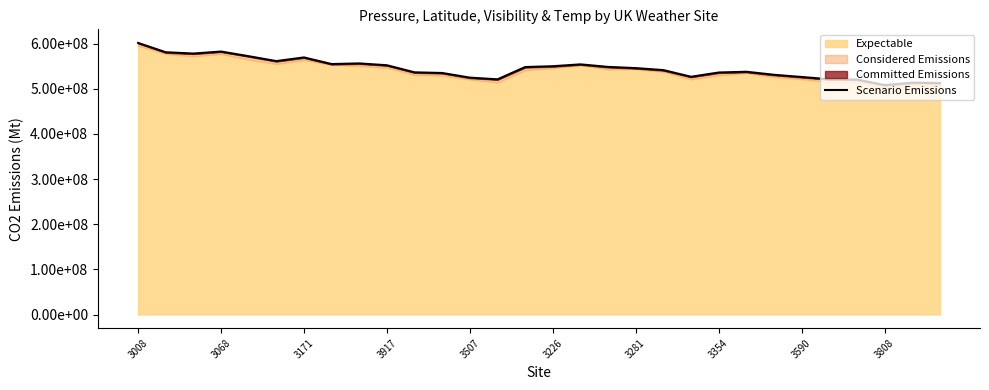

True or false: there are more than 2 points higher than both neighbors.

True